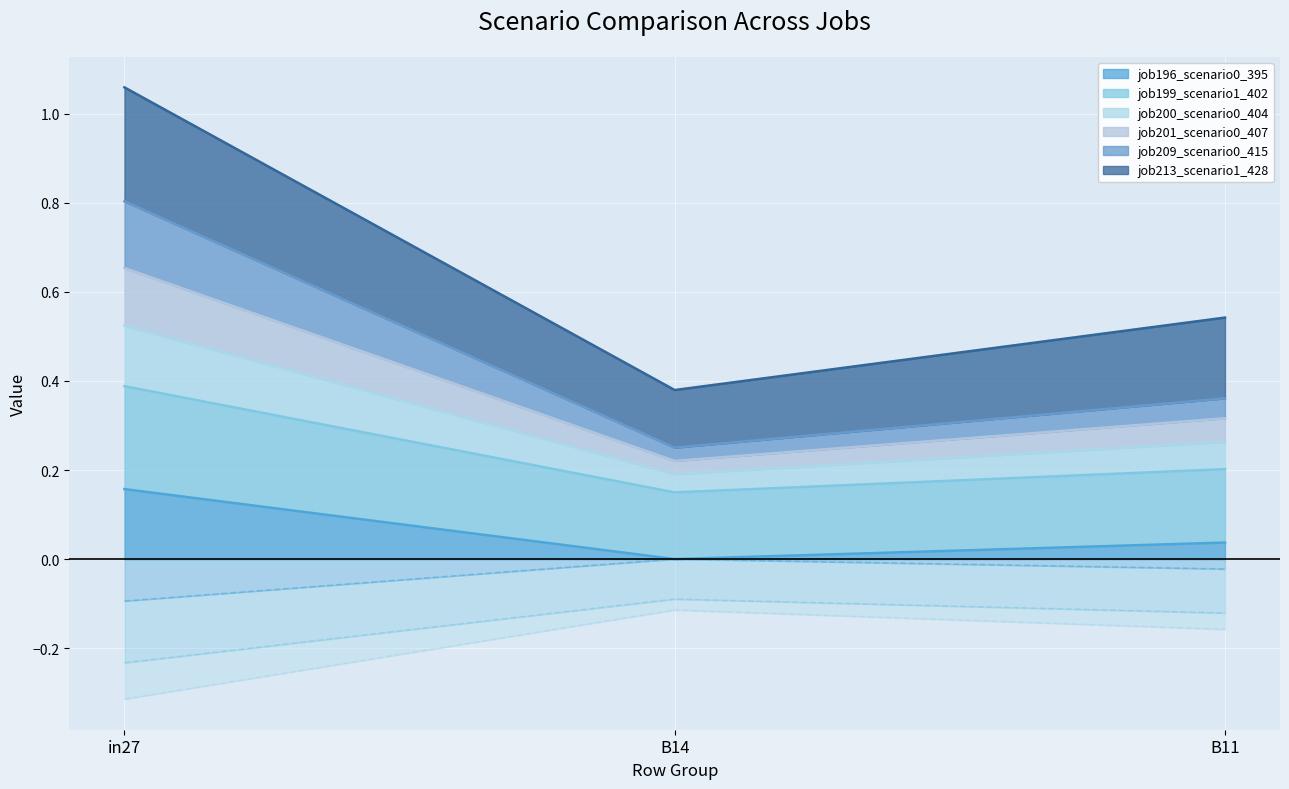

True or false: job196_scenario0_395 has a value of 0.1 at in27.

False